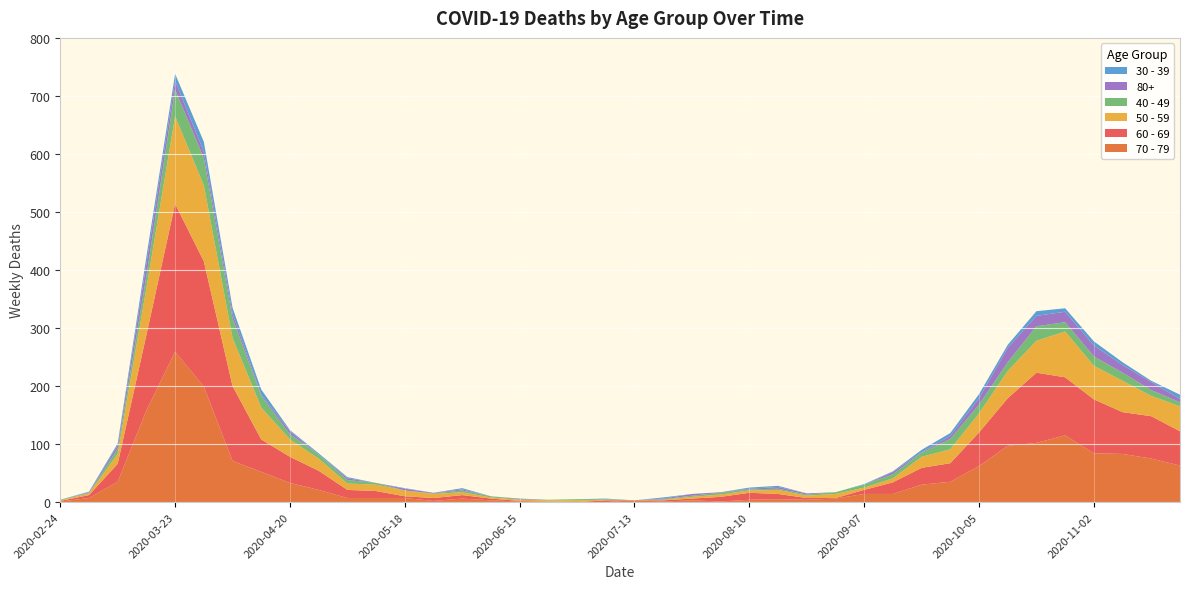

Reading right to left, list all the values displayed in this chart.

60 - 69: 59	73	72	93	100	121	82	58	32	29	20	7	1	3	9	12	8	3	2	0	3	0	0	1	3	6	5	3	12	14	33	45	56	129	216	255	130	31	5	1
70 - 79: 63	75	83	84	115	102	97	62	35	30	14	14	6	4	5	4	1	3	1	3	0	0	1	1	3	6	2	7	7	7	21	33	52	71	199	259	158	35	7	1
50 - 59: 43	35	54	58	79	55	47	33	24	19	7	4	7	4	7	4	4	3	1	0	1	3	2	2	2	5	7	10	11	11	21	30	55	83	131	151	81	17	3	1
40 - 49: 7	10	14	16	16	25	15	15	18	7	7	5	3	2	2	2	3	2	1	0	1	2	1	1	2	3	1	0	3	6	7	9	20	34	47	46	21	9	1	1
30 - 39: 7	2	5	7	6	8	5	7	5	4	1	1	0	0	2	2	0	0	2	0	1	0	0	0	0	2	0	1	0	2	2	2	9	10	17	12	12	3	1	0
80+: 6	14	13	19	18	18	25	11	5	1	4	0	0	2	3	1	1	3	1	0	0	0	0	1	0	2	1	3	0	3	0	5	2	8	11	15	21	6	1	0